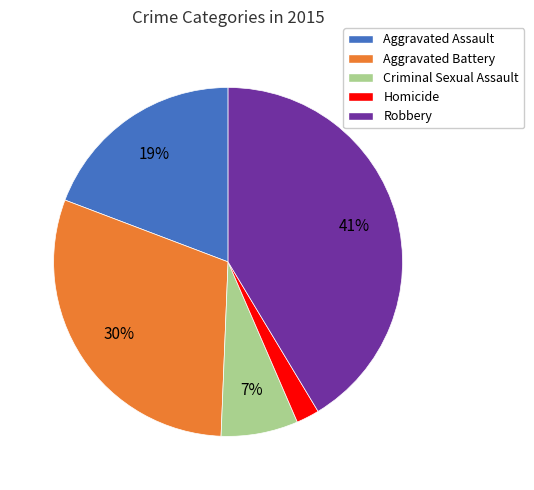

Is there a majority slice in this chart?

No